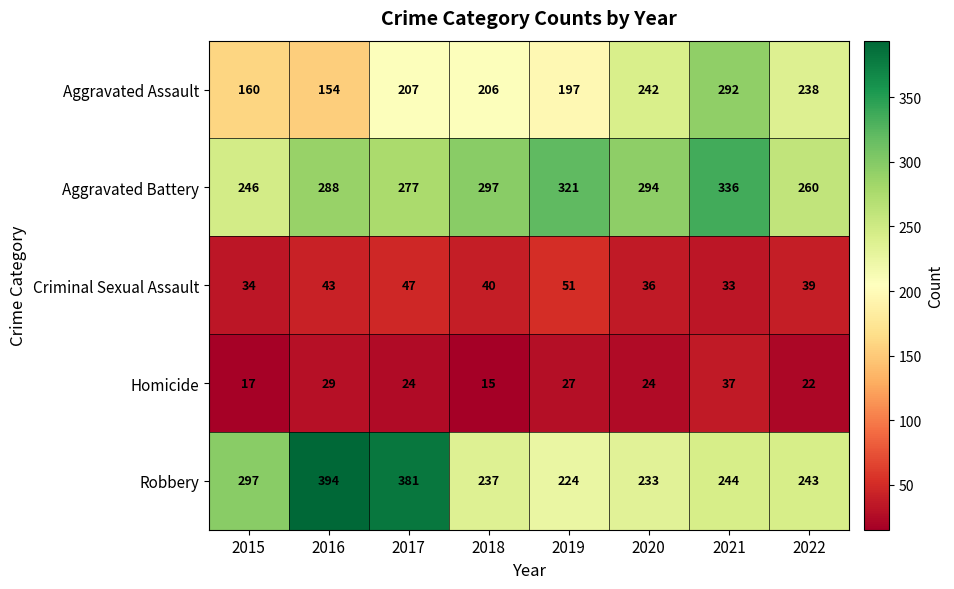

What is the maximum value shown in the chart?

394